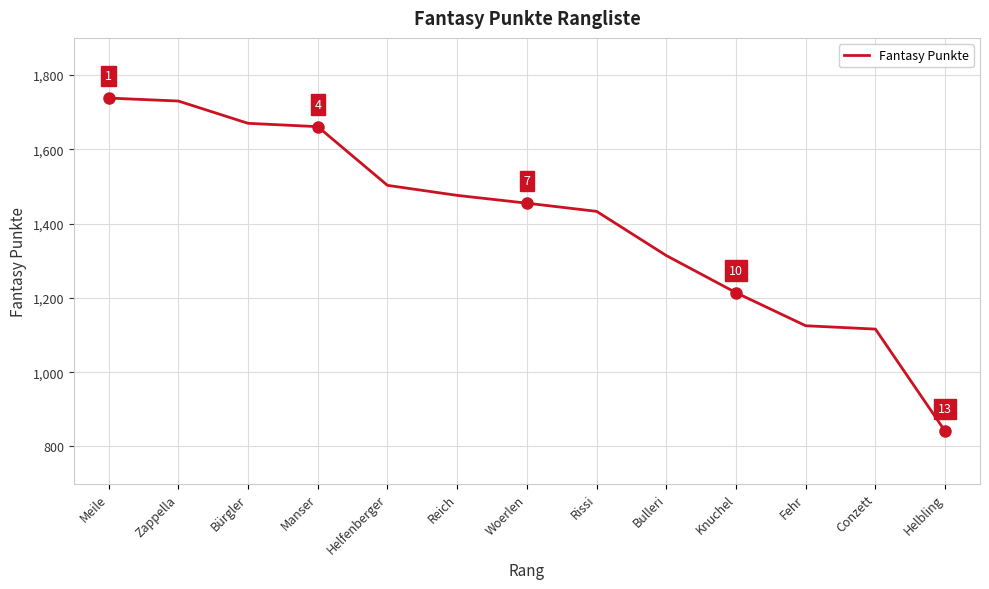

What is the smallest value displayed?

841